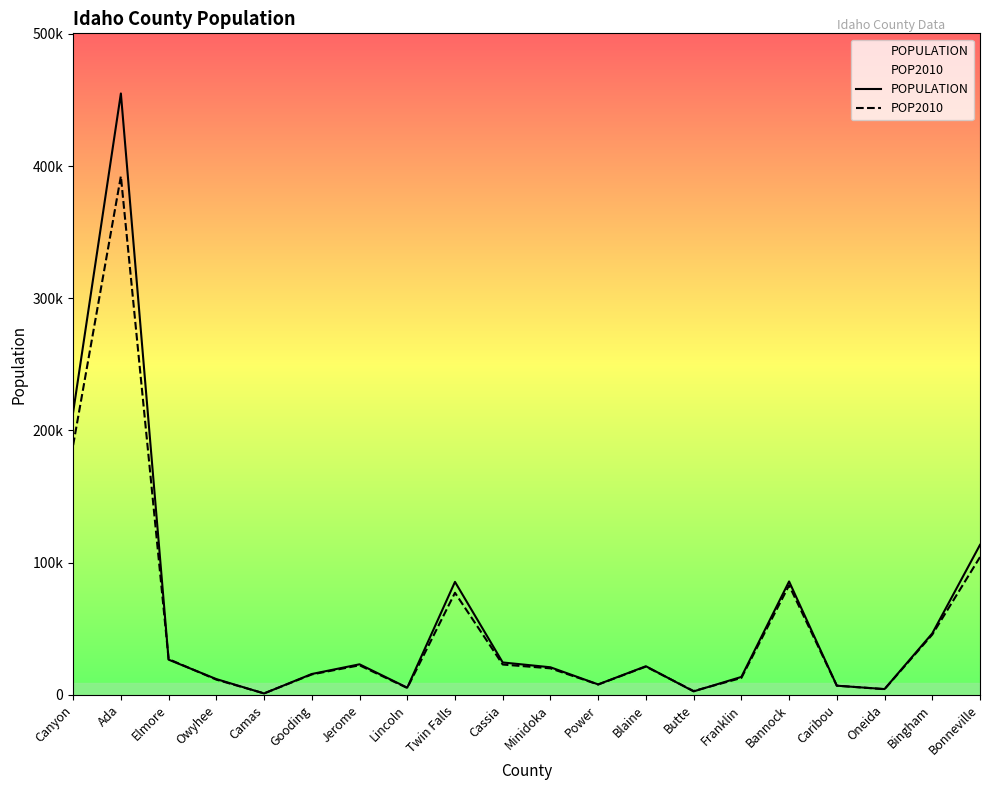

Which series changed the most between Owyhee and Camas?

POPULATION